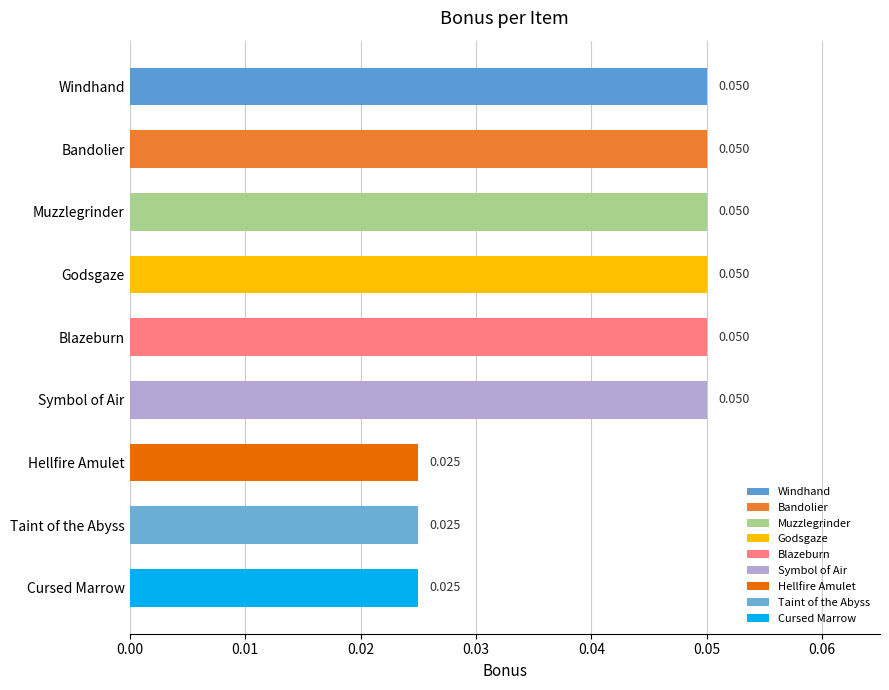

What is the label of the 7th bar from the bottom?

Muzzlegrinder